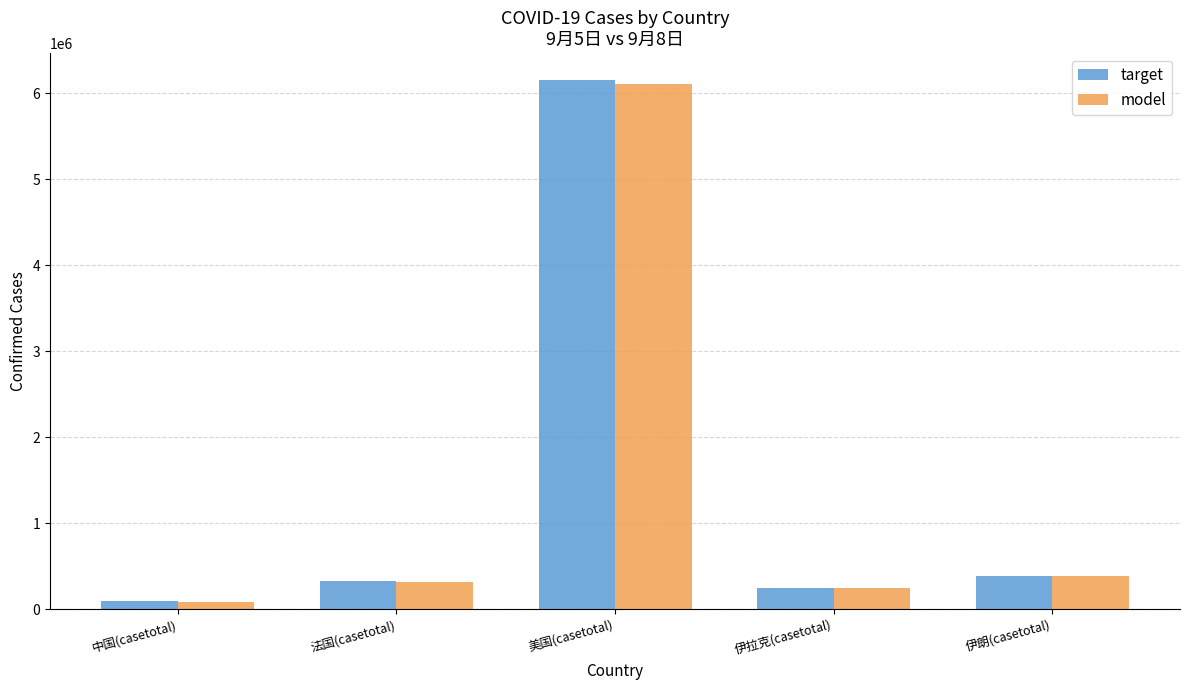

Is it true that target equals 329992 at 法国(casetotal)?

True